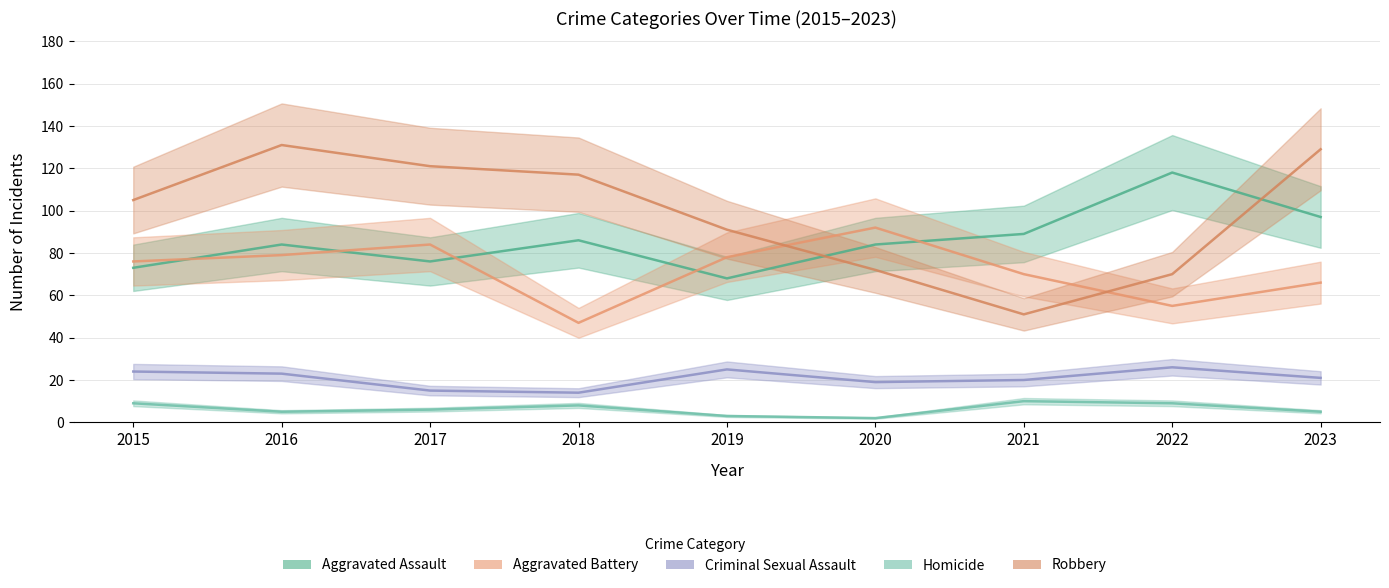

What is the difference between the maximum and second lowest values in the Robbery series?

61